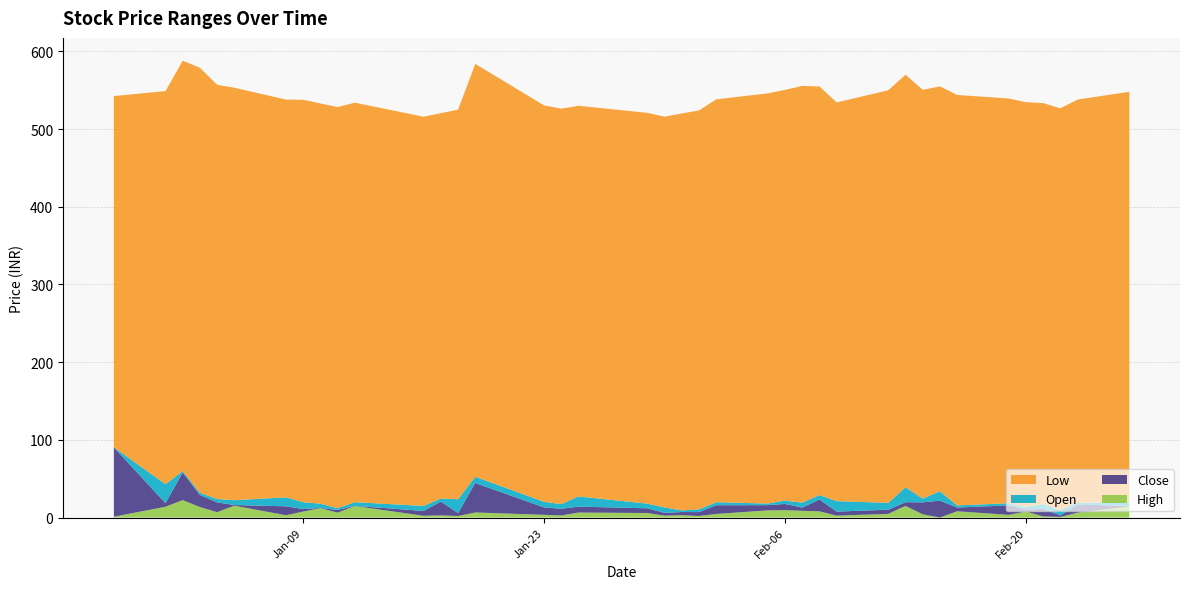

Reading right to left, transcribe all the data shown in this chart.

Close: 2024-02-26=533.6	2024-02-23=531.7	2024-02-22=524.0	2024-02-21=522.2	2024-02-20=526.8	2024-02-19=523.8	2024-02-16=531.0	2024-02-15=533.2	2024-02-14=546.4	2024-02-13=550.2	2024-02-12=545.2	2024-02-09=526.7	2024-02-08=531.6	2024-02-07=546.9	2024-02-06=541.0	2024-02-05=536.8	2024-02-02=533.6	2024-02-01=522.0	2024-01-31=517.0	2024-01-30=513.5	2024-01-29=509.0	2024-01-25=515.9	2024-01-24=523.5	2024-01-23=517.4	2024-01-19=539.5	2024-01-18=519.2	2024-01-17=517.8	2024-01-16=507.4	2024-01-12=519.1	2024-01-11=518.6	2024-01-10=520.9	2024-01-09=526.9	2024-01-08=523.5	2024-01-05=537.1	2024-01-04=537.5	2024-01-03=549.9	2024-01-02=565.5	2024-01-01=530.4	2023-12-29=541.4
Open: 2024-02-26=532.8	2024-02-23=521.5	2024-02-22=526.0	2024-02-21=532.0	2024-02-20=524.2	2024-02-19=536.0	2024-02-16=535.8	2024-02-15=555.0	2024-02-14=531.0	2024-02-13=555.0	2024-02-12=539.9	2024-02-09=531.9	2024-02-08=546.9	2024-02-07=542.7	2024-02-06=533.0	2024-02-05=530.0	2024-02-02=522.5	2024-02-01=517.0	2024-01-31=513.0	2024-01-30=510.0	2024-01-29=515.0	2024-01-25=523.5	2024-01-24=515.0	2024-01-23=527.0	2024-01-19=577.4	2024-01-18=523.0	2024-01-17=499.9	2024-01-16=513.6	2024-01-12=519.0	2024-01-11=522.0	2024-01-10=520.6	2024-01-09=530.0	2024-01-08=535.0	2024-01-05=538.0	2024-01-04=550.0	2024-01-03=565.5	2024-01-02=530.0	2024-01-01=535.0	2023-12-29=452.1
High: 2024-02-26=548.0	2024-02-23=538.0	2024-02-22=526.8	2024-02-21=533.5	2024-02-20=534.6	2024-02-19=539.4	2024-02-16=543.9	2024-02-15=555.0	2024-02-14=550.5	2024-02-13=570.0	2024-02-12=550.0	2024-02-09=534.4	2024-02-08=554.9	2024-02-07=555.5	2024-02-06=550.5	2024-02-05=546.0	2024-02-02=538.3	2024-02-01=524.0	2024-01-31=520.1	2024-01-30=516.0	2024-01-29=520.9	2024-01-25=530.0	2024-01-24=526.3	2024-01-23=530.5	2024-01-19=583.9	2024-01-18=525.0	2024-01-17=520.5	2024-01-16=516.0	2024-01-12=534.0	2024-01-11=528.4	2024-01-10=533.0	2024-01-09=537.8	2024-01-08=538.0	2024-01-05=553.2	2024-01-04=557.0	2024-01-03=579.0	2024-01-02=588.0	2024-01-01=548.9	2023-12-29=542.5
Low: 2024-02-26=528.6	2024-02-23=519.0	2024-02-22=517.0	2024-02-21=516.0	2024-02-20=521.0	2024-02-19=521.0	2024-02-16=528.2	2024-02-15=521.1	2024-02-14=526.0	2024-02-13=531.0	2024-02-12=531.1	2024-02-09=513.2	2024-02-08=525.9	2024-02-07=536.5	2024-02-06=528.5	2024-02-05=528.0	2024-02-02=518.5	2024-02-01=513.5	2024-01-31=510.9	2024-01-30=503.0	2024-01-29=503.0	2024-01-25=502.8	2024-01-24=509.0	2024-01-23=510.2	2024-01-19=531.4	2024-01-18=501.4	2024-01-17=496.0	2024-01-16=501.0	2024-01-12=514.2	2024-01-11=516.4	2024-01-10=515.1	2024-01-09=518.0	2024-01-08=512.0	2024-01-05=530.9	2024-01-04=533.1	2024-01-03=547.0	2024-01-02=528.3	2024-01-01=506.0	2023-12-29=452.1